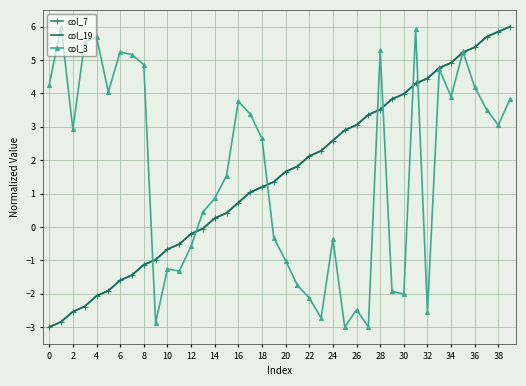

What is the lowest value of the col_19 series?

-3.0